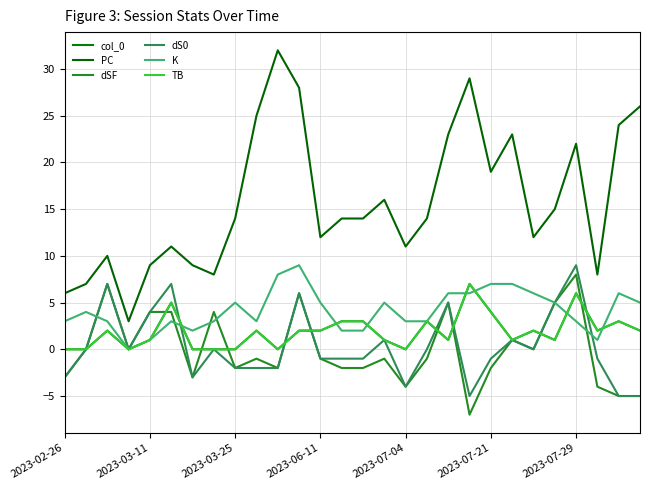

What is the maximum value shown in the chart?

32